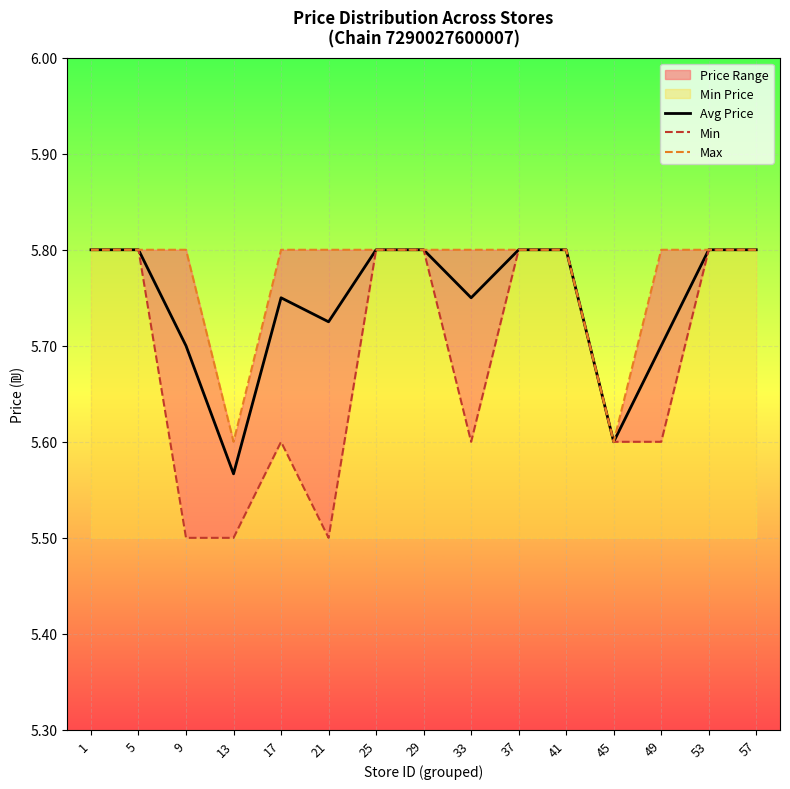

Reading left to right, list all the values displayed in this chart.

Avg Price: 5.8	5.8	5.7	5.6	5.8	5.7	5.8	5.8	5.8	5.8	5.8	5.6	5.7	5.8	5.8
Min: 5.8	5.8	5.5	5.5	5.6	5.5	5.8	5.8	5.6	5.8	5.8	5.6	5.6	5.8	5.8
Max: 5.8	5.8	5.8	5.6	5.8	5.8	5.8	5.8	5.8	5.8	5.8	5.6	5.8	5.8	5.8